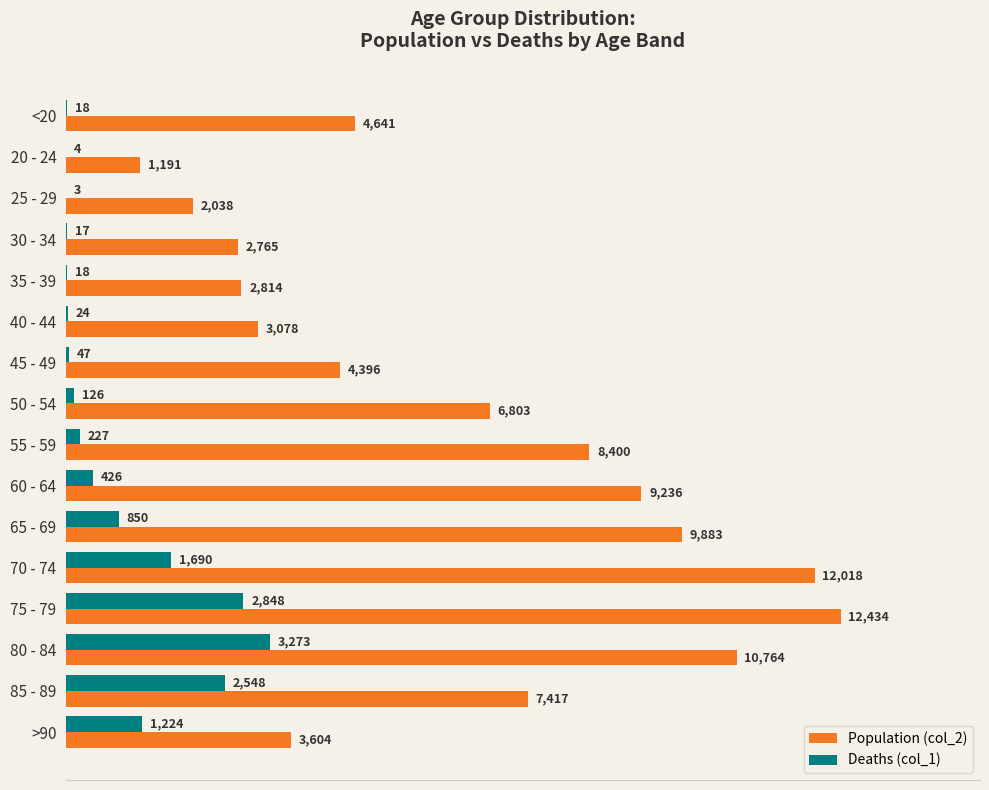

Where is Population (col_2) nearest to the value 6812?

50 - 54